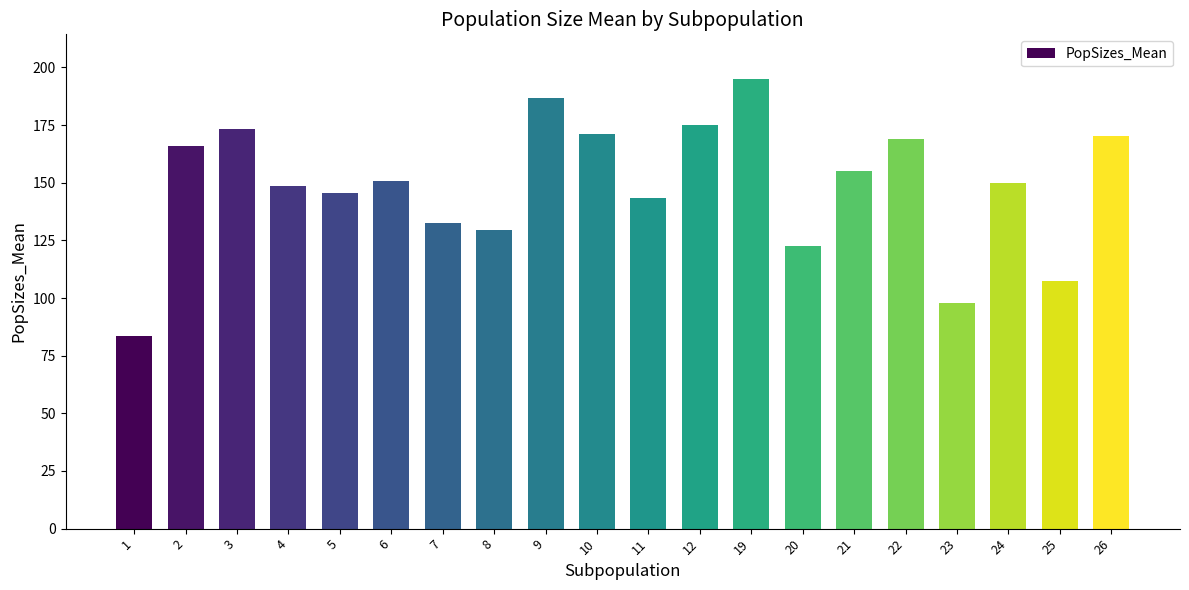

Is it true that the value at 11 is 143.6?

True